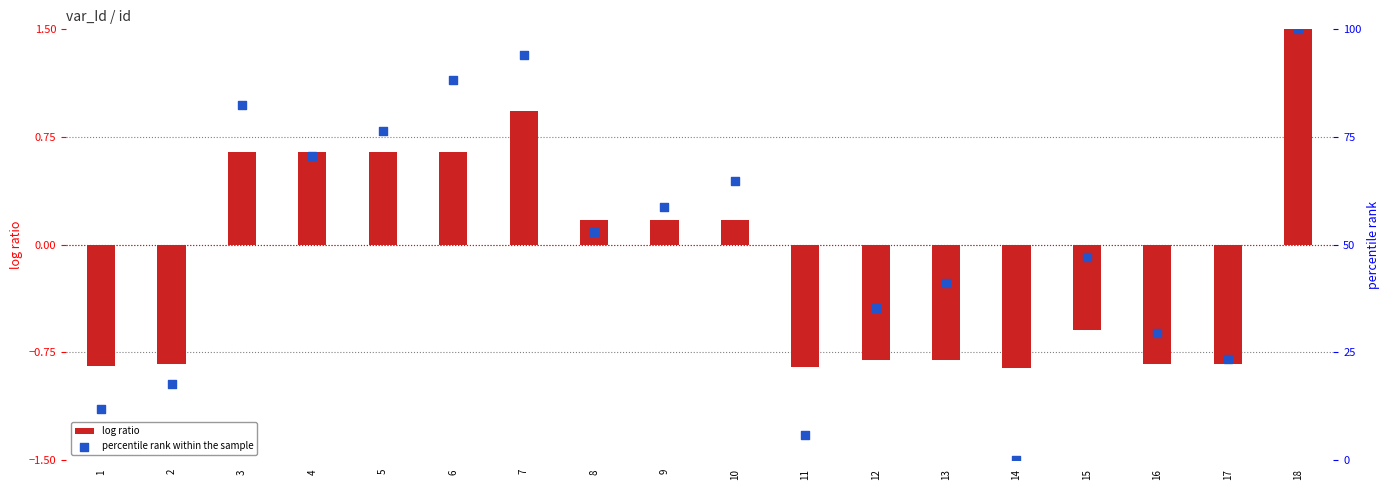

Which series has the largest total across all categories?

percentile rank within the sample